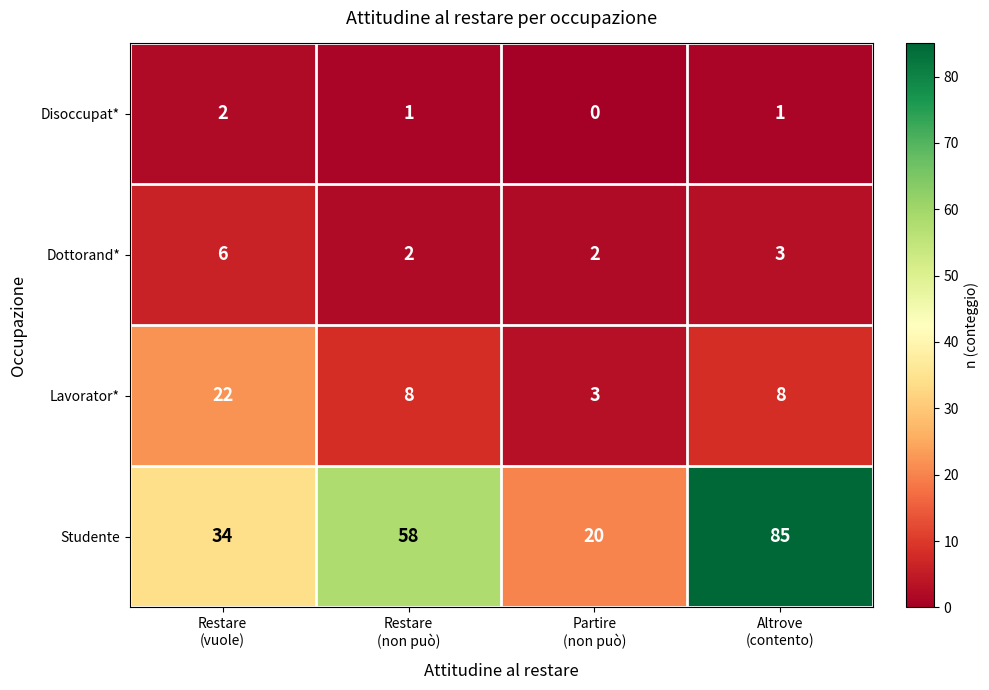

Which series has the widest spread of values?

Studente